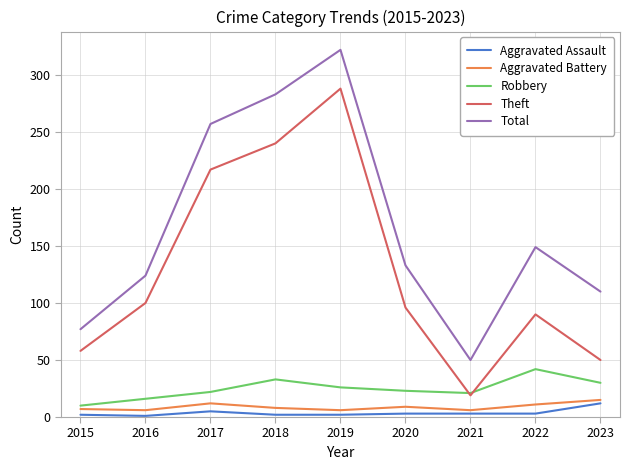

Which series has the largest range (max minus min)?

Total